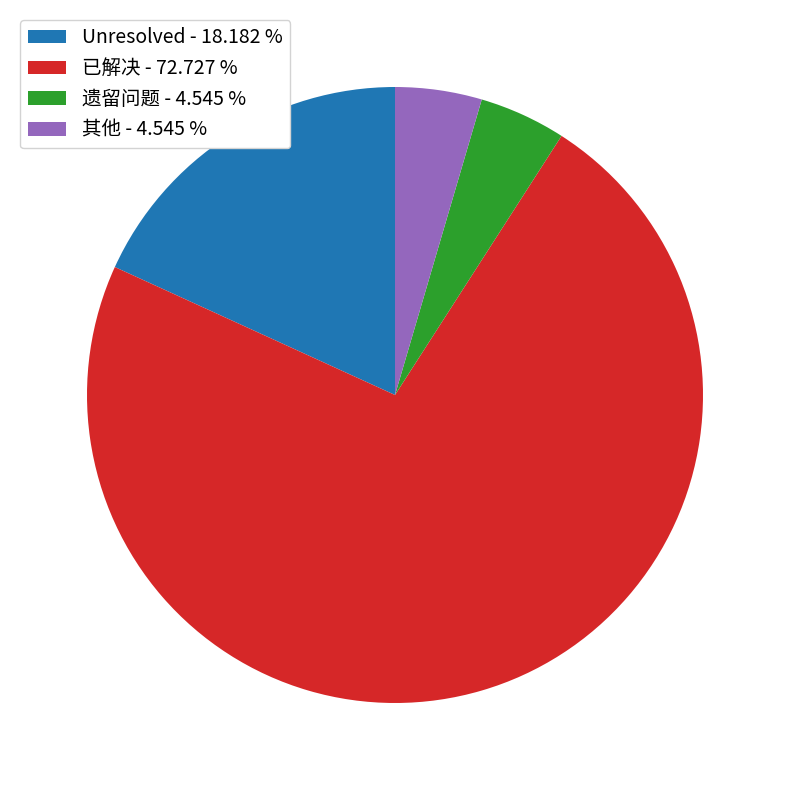

Is the sum of 其他 - 4.545 % and 已解决 - 72.727 % greater than half?

Yes